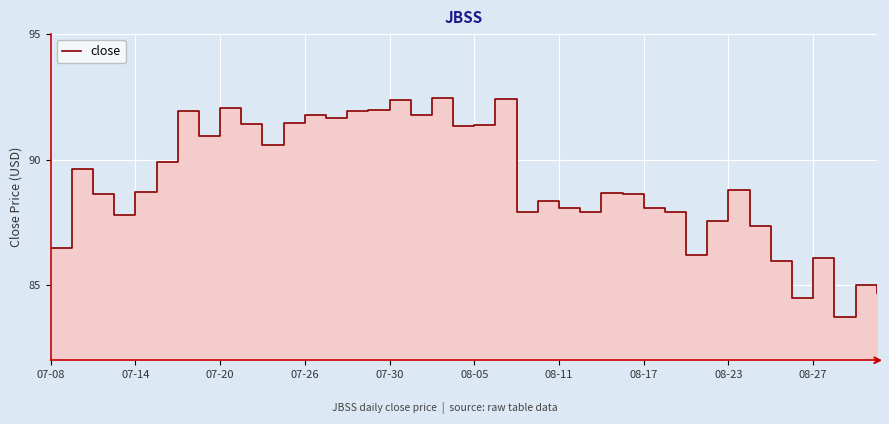

At which category does the chart reach its peak across all series?

18